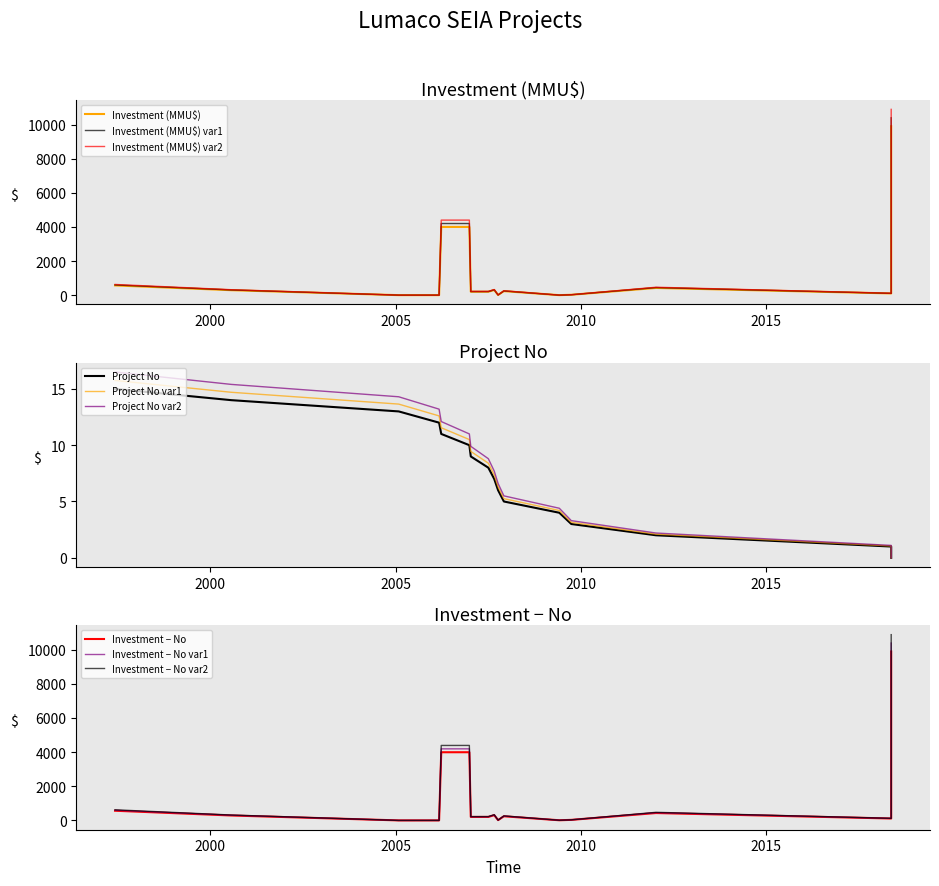

Is this an area chart (filled region under the line)?

No